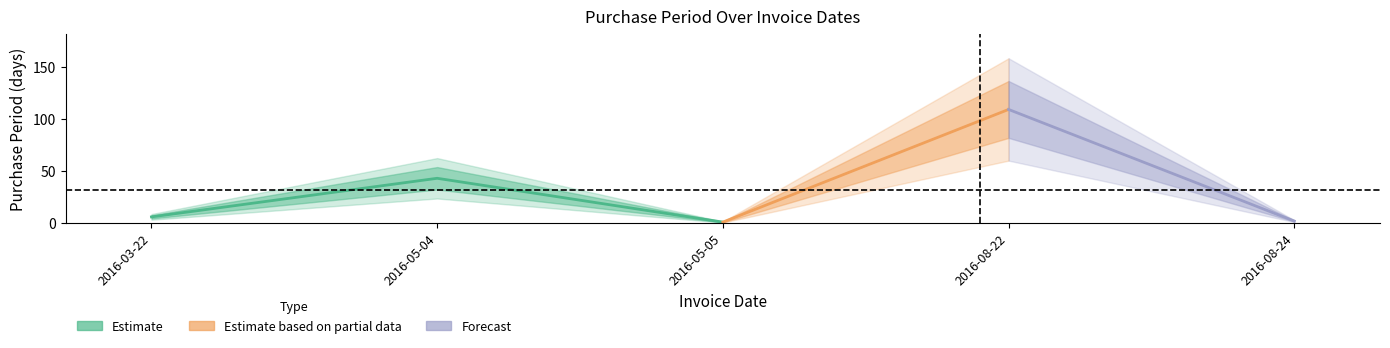

At which category does the chart reach its peak across all series?

2016-08-22